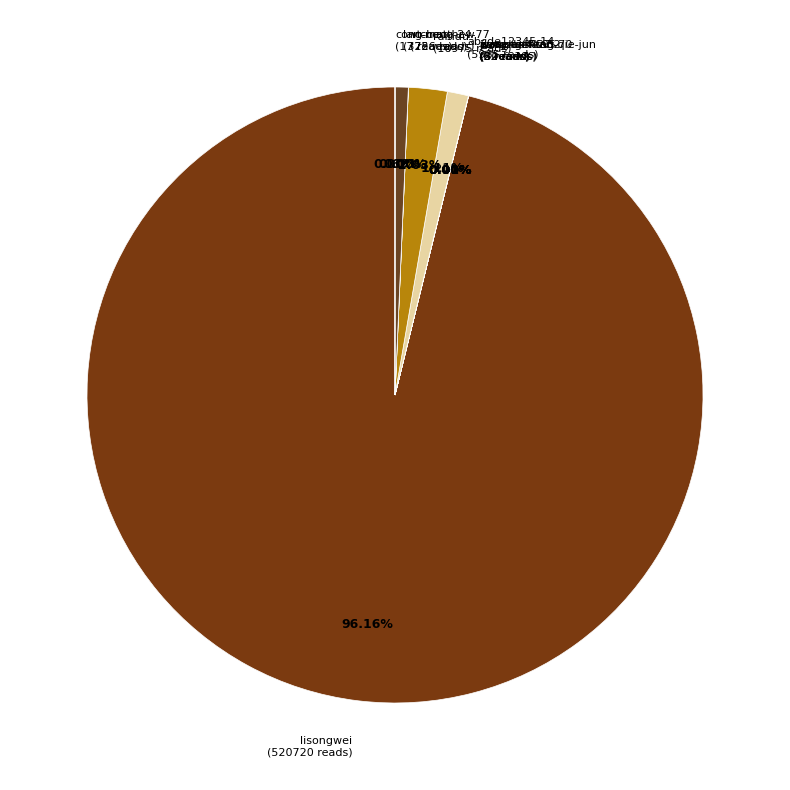

Does any single category account for the majority?

Yes